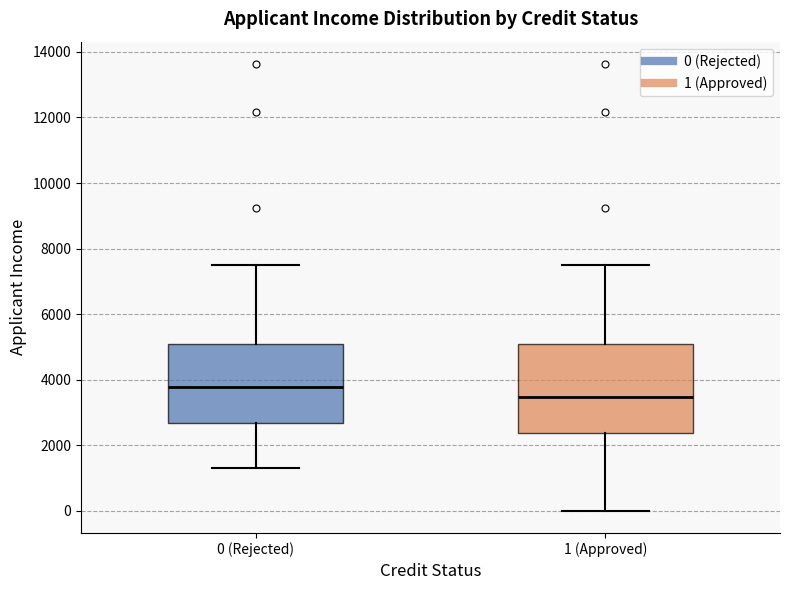

Reading left to right, read every box against the y-axis: the position of its median line, the range the box covers, and the ends of its whiskers. The values are not printed on the chart, so give them approximately, as read against the axis.

0 (Rejected): median 3800, box 2600 to 5200, whiskers 1400 to 7600
1 (Approved): median 3400, box 2400 to 5200, whiskers 0 to 7600